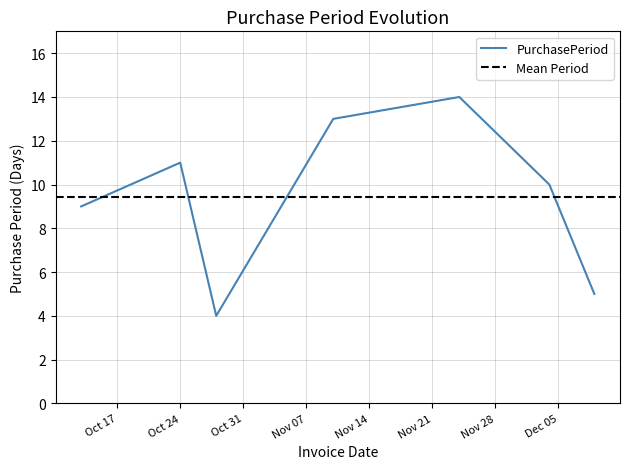

Reading left to right, transcribe all the data shown in this chart.

9	11	4	13	14	10	5